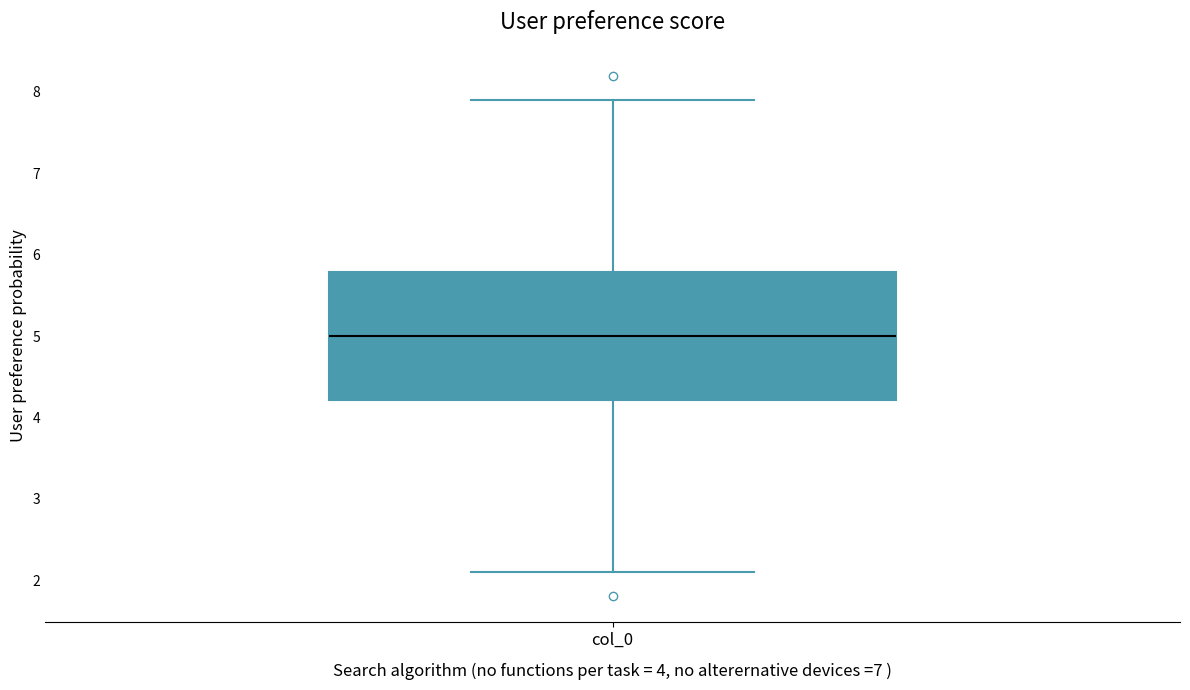

Where is the lower edge of the box for col_0 on the y-axis? The values are not printed on the chart, so give them approximately, as read against the axis.

4.2